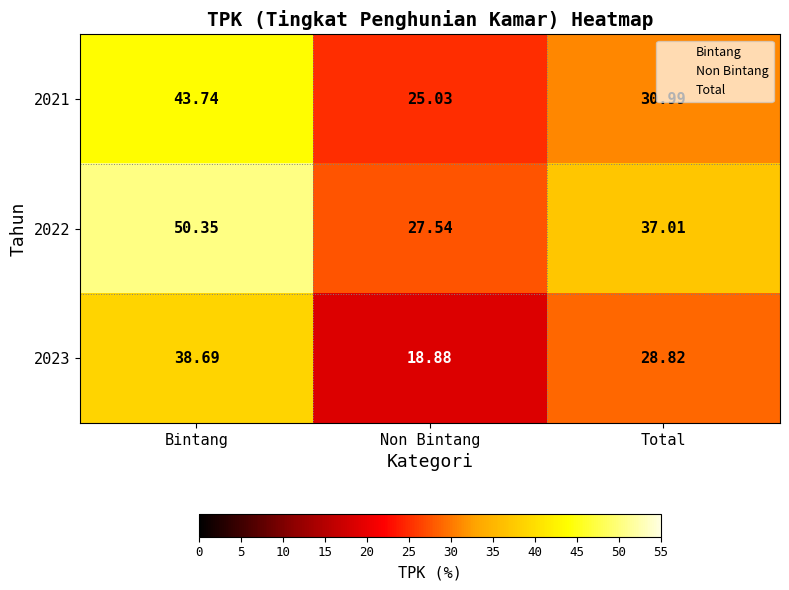

At which category does the chart reach its minimum across all series?

Non Bintang